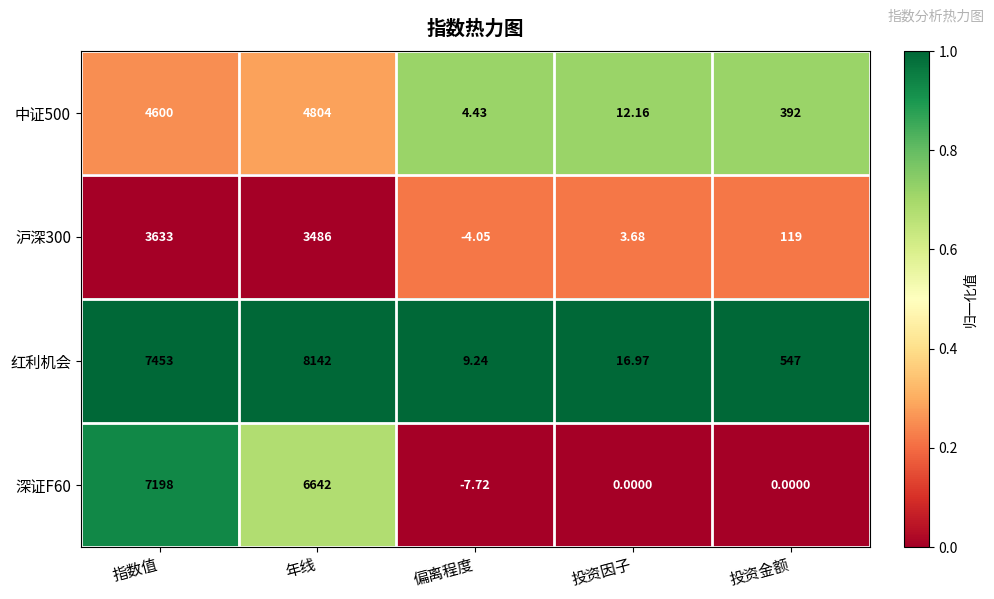

List the labels in order of 沪深300 value, smallest first.

偏离程度, 投资因子, 投资金额, 年线, 指数值